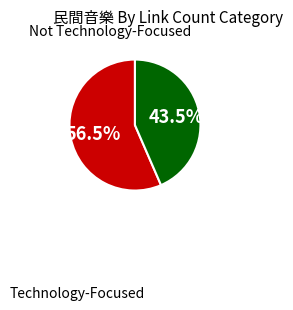

Does any single category account for the majority?

Yes